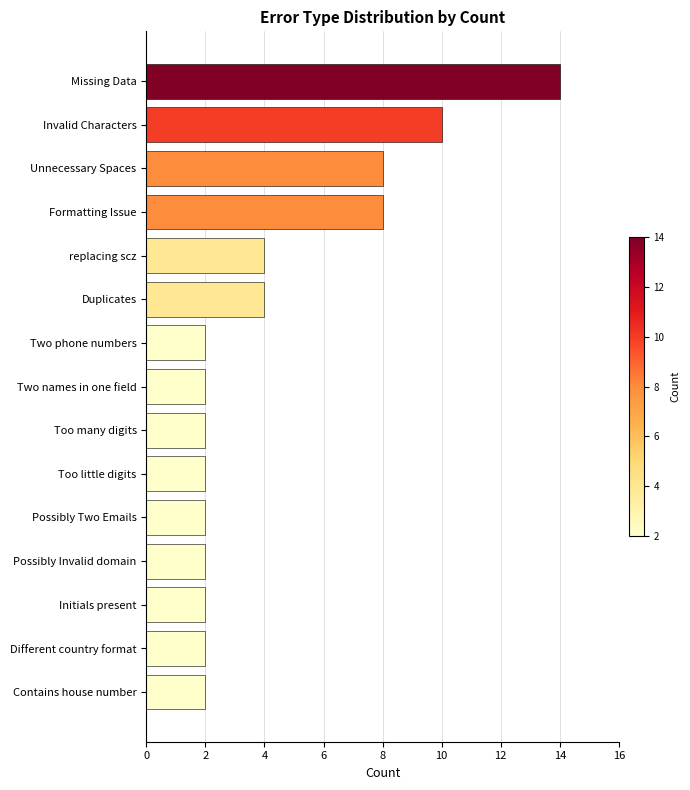

How many series are shown in this chart?

1